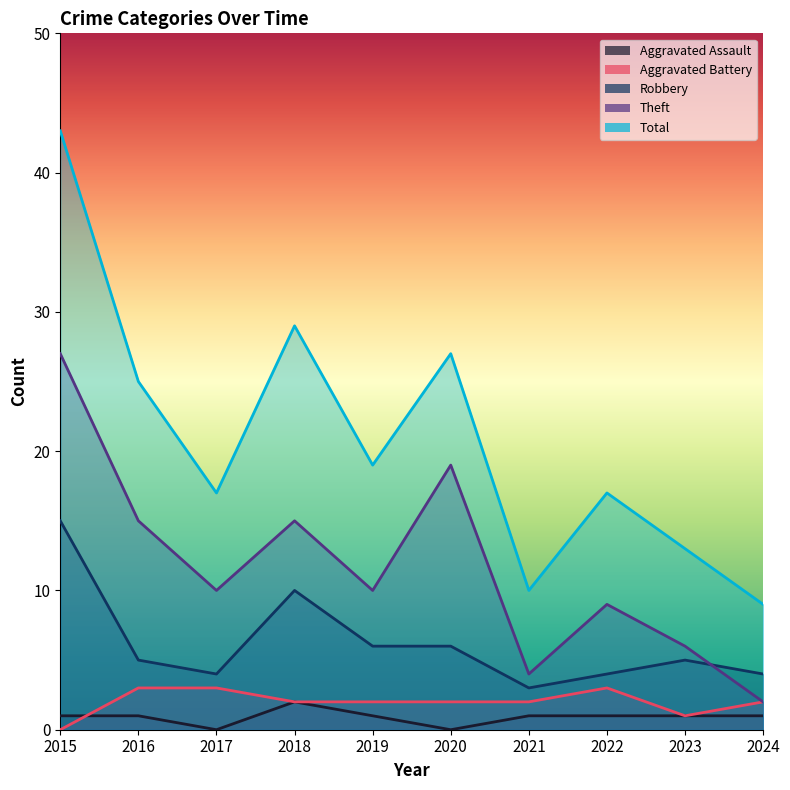

Does the chart display data point markers on the line(s)?

No